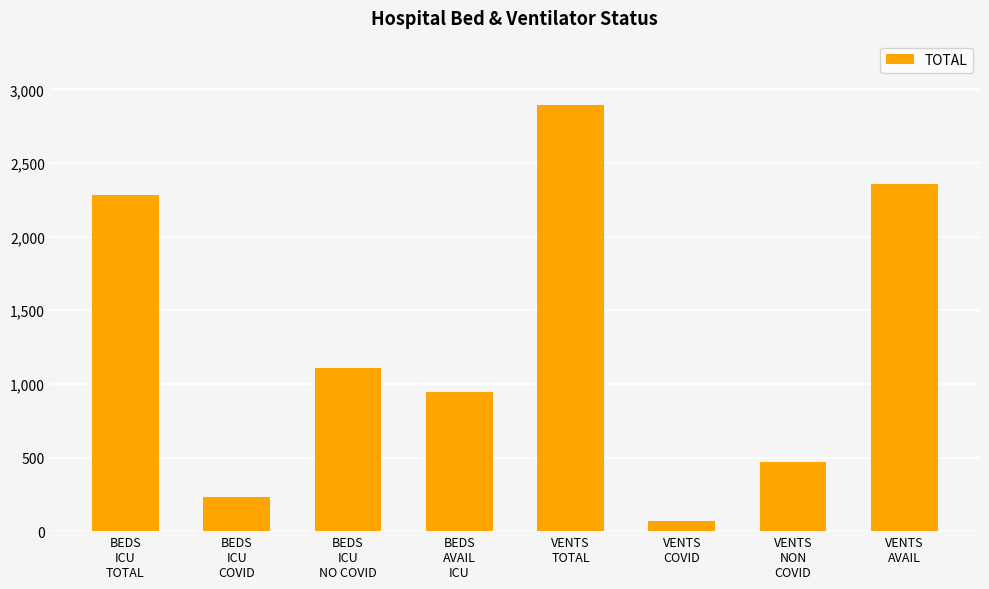

Reading left to right, list all the values displayed in this chart.

BEDS
ICU
TOTAL=2282	BEDS
ICU
COVID=230	BEDS
ICU
NO COVID=1109	BEDS
AVAIL
ICU=943	VENTS
TOTAL=2896	VENTS
COVID=68	VENTS
NON
COVID=471	VENTS
AVAIL=2357